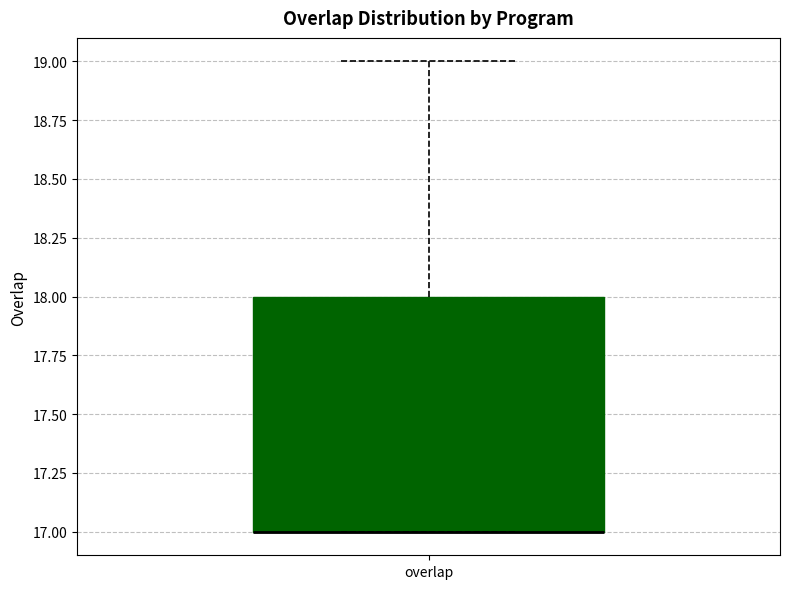

Read this box plot against the y-axis: the position of the median line, the range covered by the box, and the ends of both whiskers. The values are not printed on the chart, so give them approximately, as read against the axis.

median 17 (drawn on the box's lower edge), box 17 to 18, whiskers 17 to 19